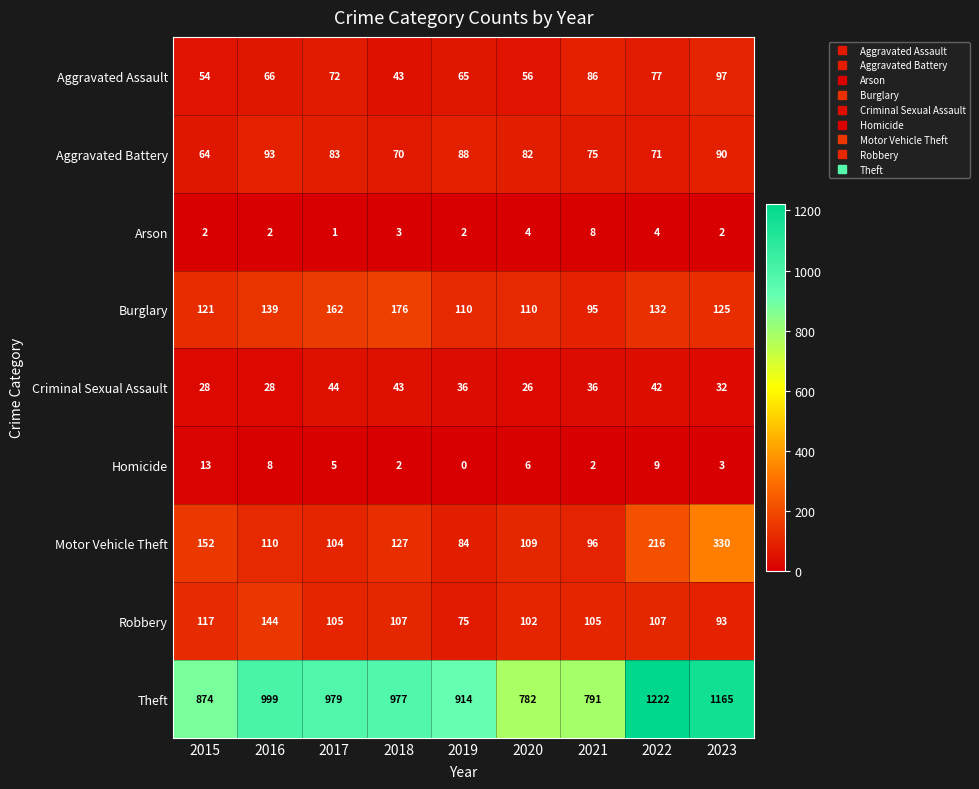

How many distinct data groups are displayed?

9